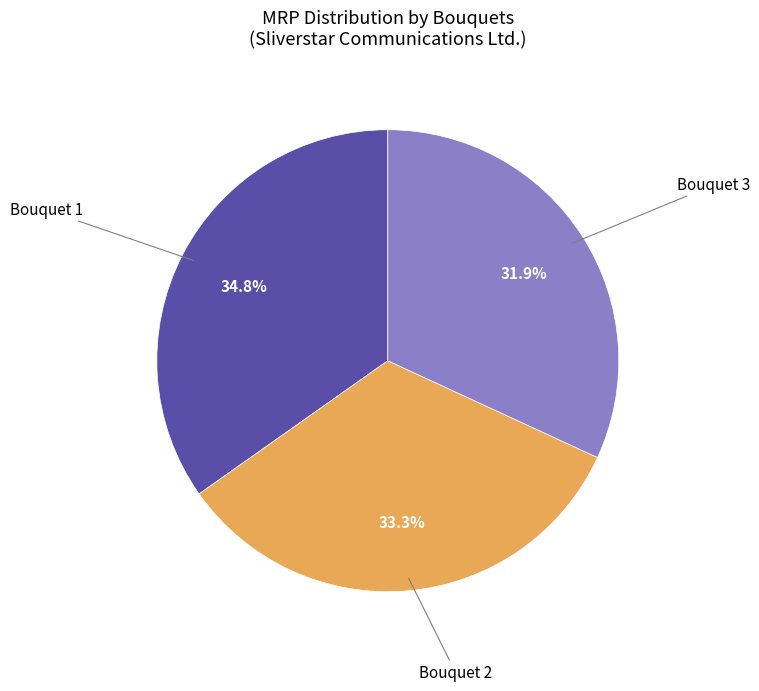

Is there any slice that represents more than half of the pie?

No